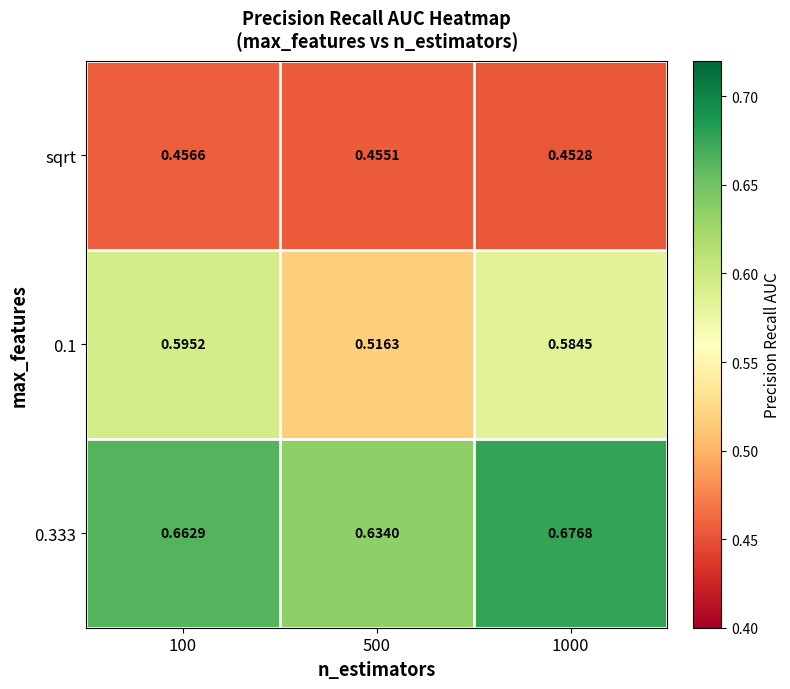

Is the value of sqrt at 1000 greater than the value of 0.333 at 100?

No